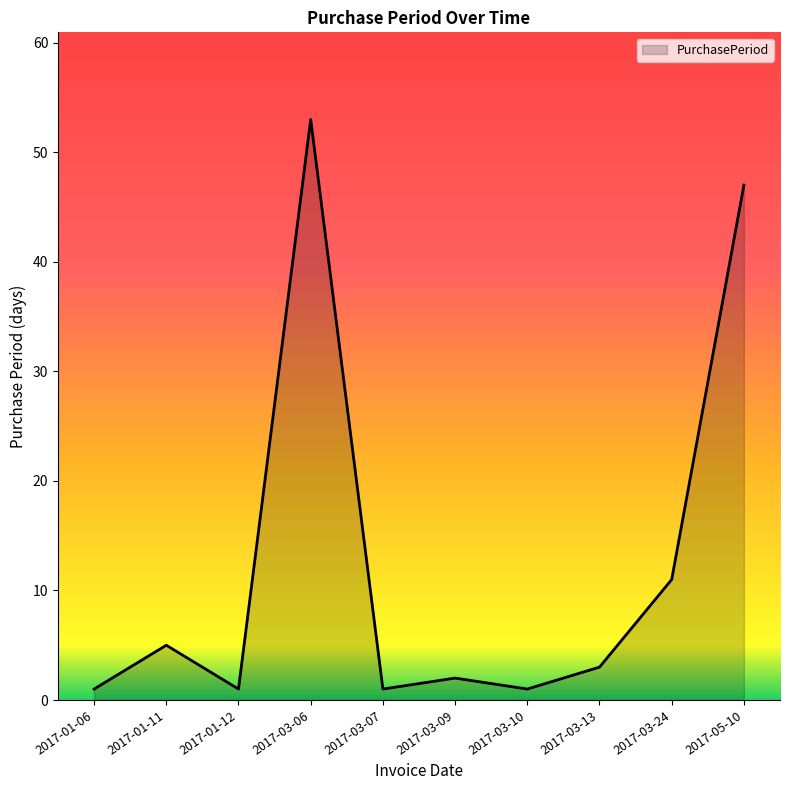

Between 2017-01-11 and 2017-03-07, which is larger?

2017-01-11